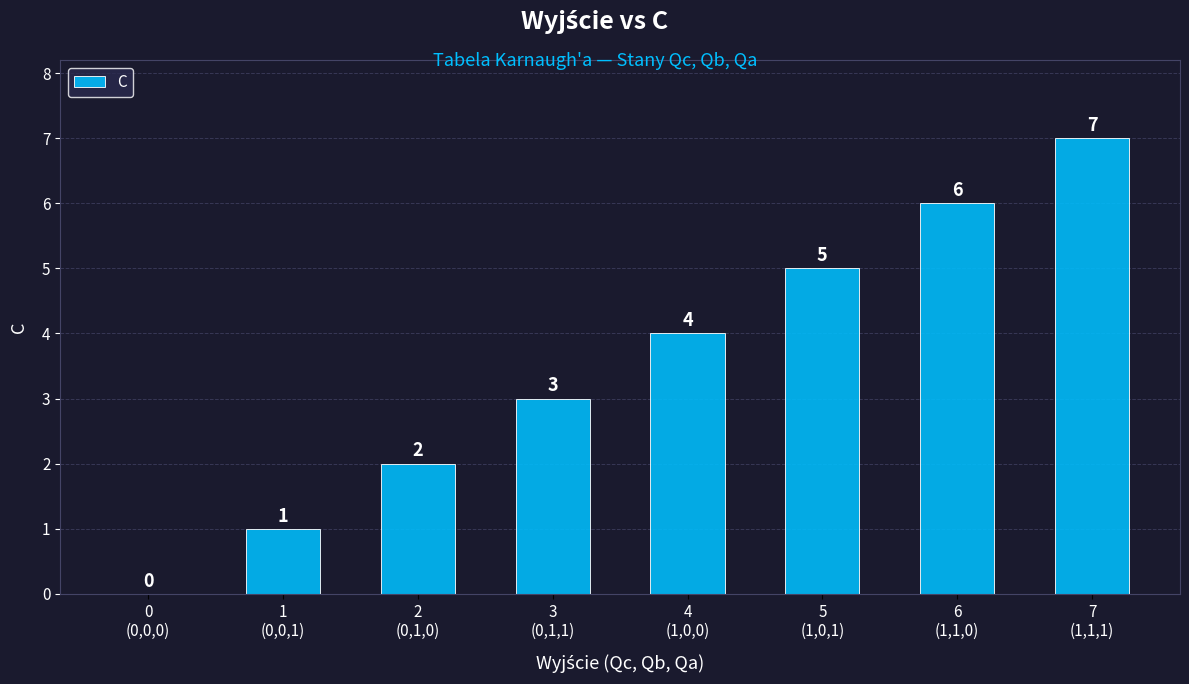

What is the change in value from 2
(0,1,0) to 6
(1,1,0)?

+4